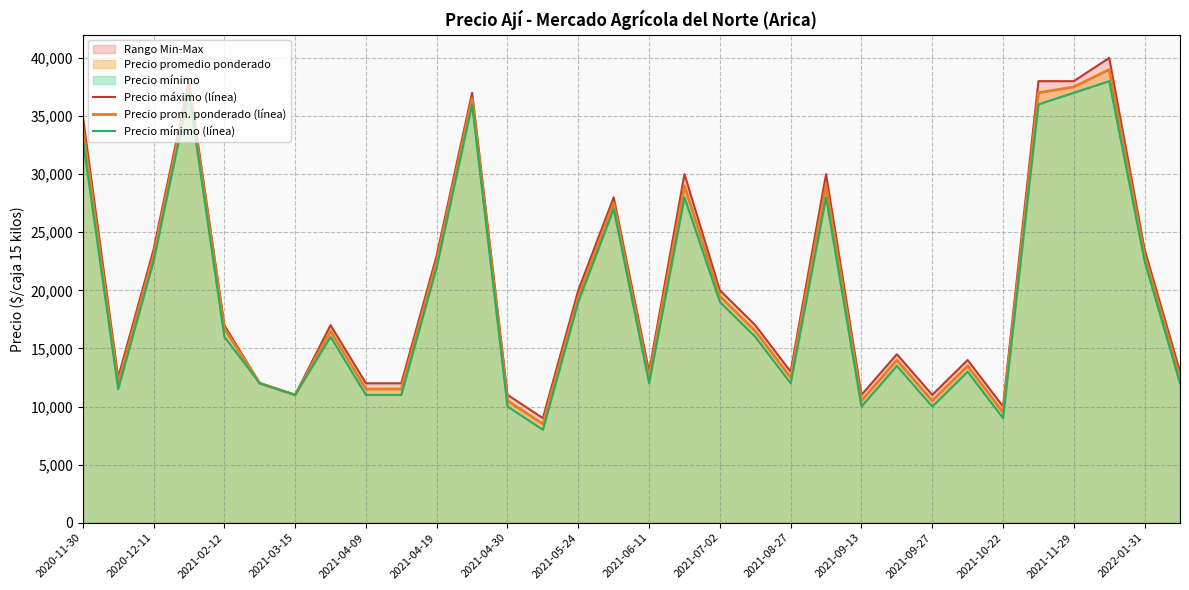

How many lines are shown in the chart?

3